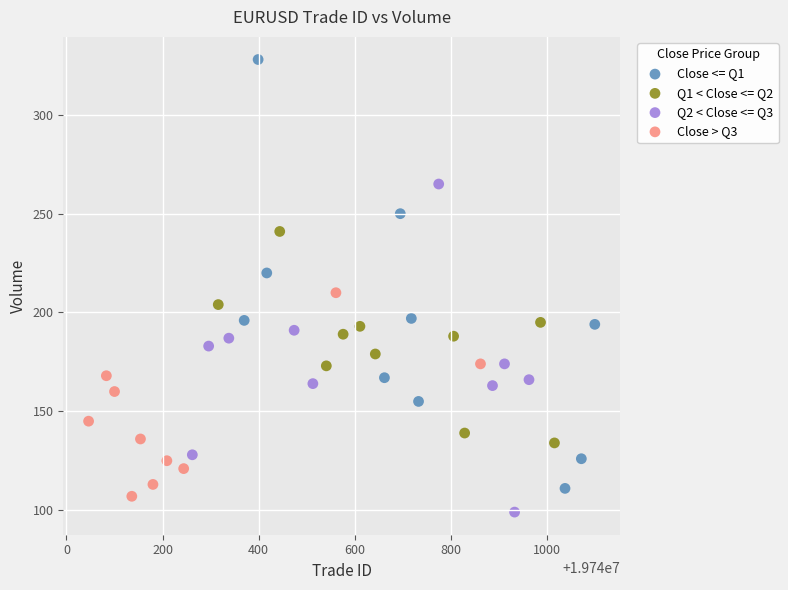

Which series reaches the minimum Y coordinate?

Q2 < Close <= Q3